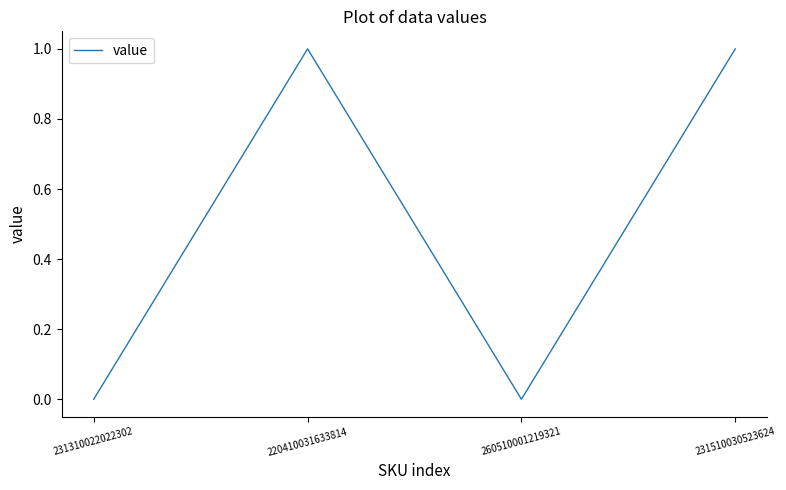

Which has a higher value, 231510030523624 or 260510001219321?

231510030523624